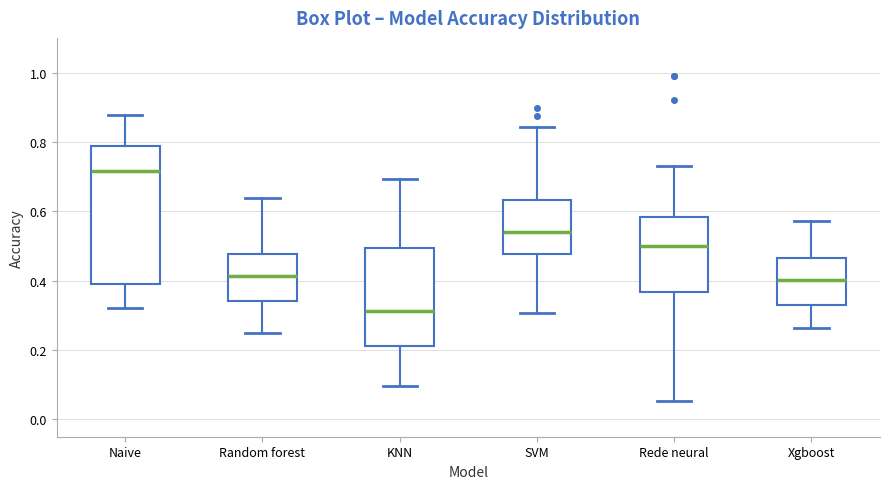

Comparing the boxes themselves (not the whiskers), which one is the tallest?

Naive